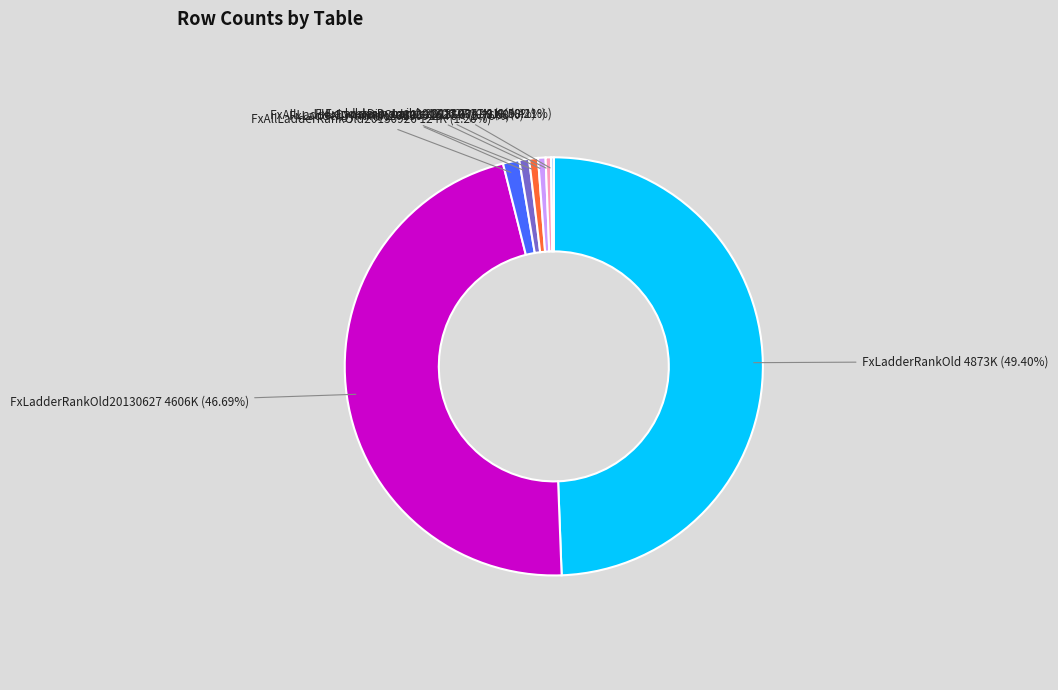

Does FxLadderRankOld20130627 represent more than half of the total?

No